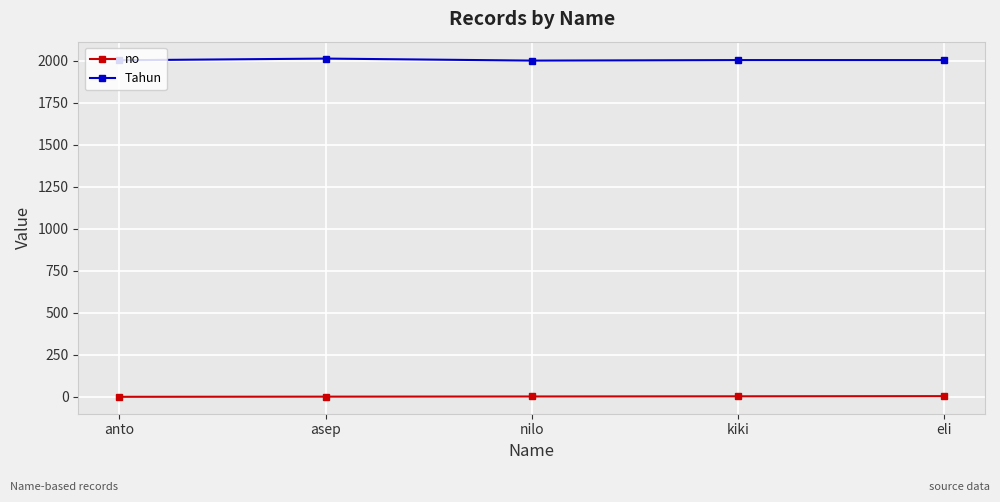

What is the spread (max minus min) of values at eli?

1998